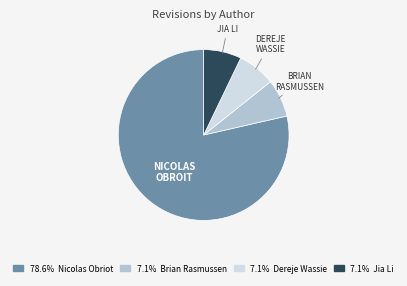

Is there a majority slice in this chart?

Yes